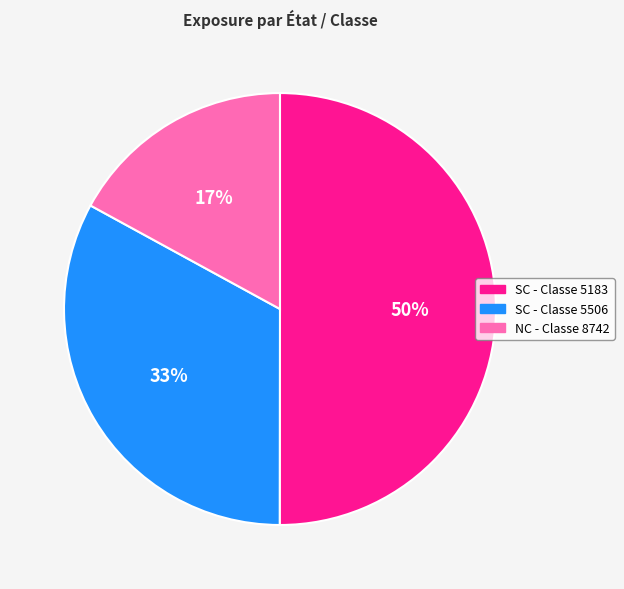

To the nearest percent, what is the average slice percentage?

33%